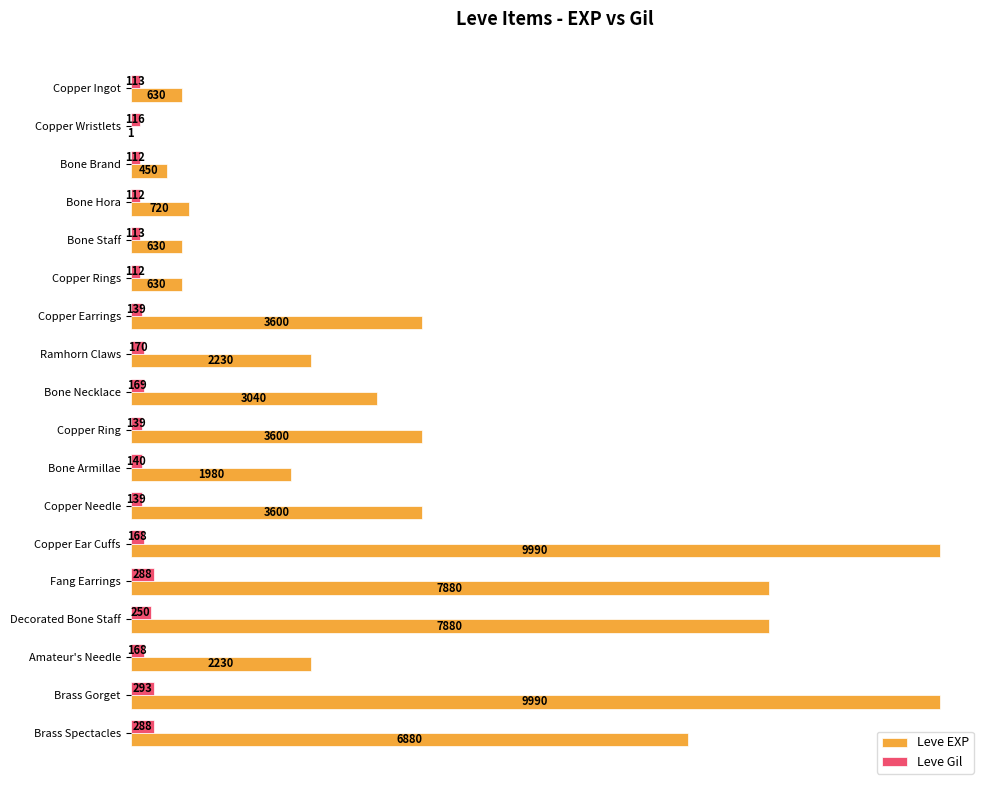

At which category is the sum across all series the highest?

Brass Gorget